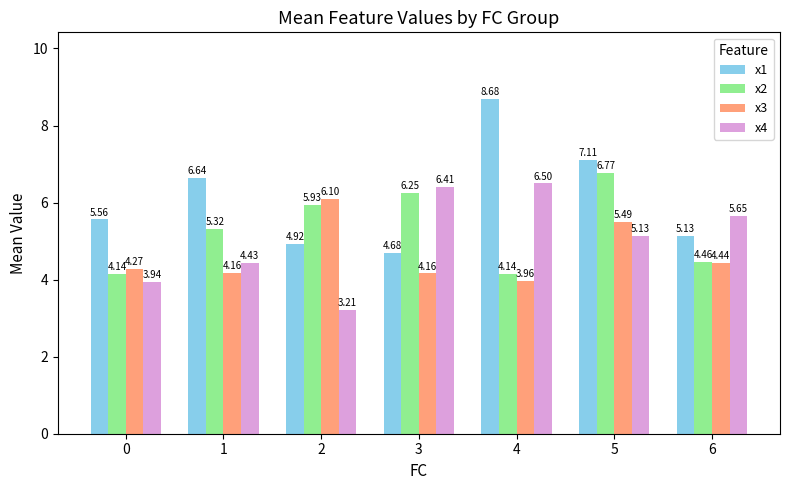

Between 2 and 5, which series saw the biggest shift?

x1